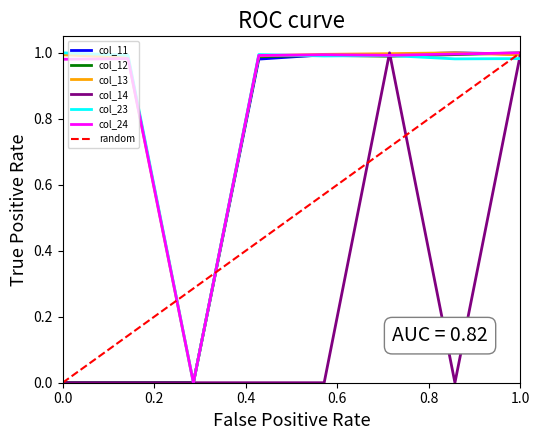

At which label is col_13 closest to 0?

0.4